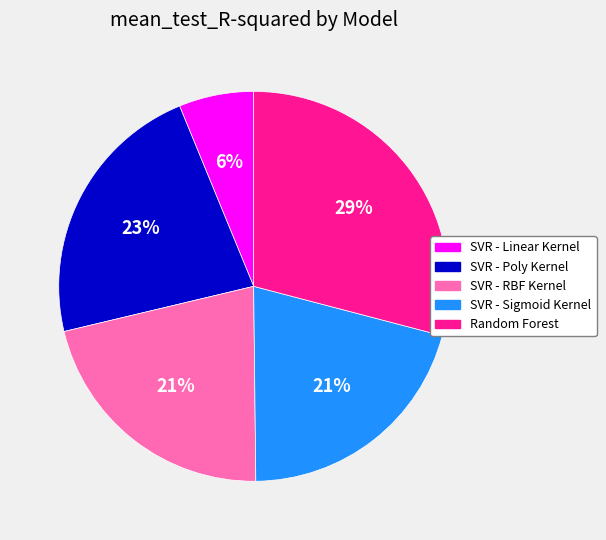

To the nearest percent, what is the average slice percentage?

20%